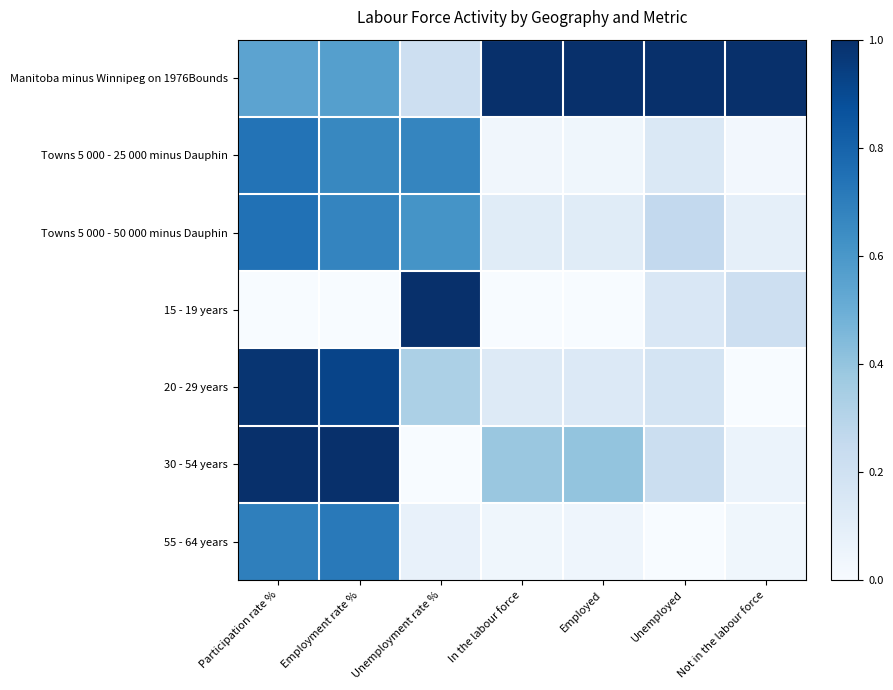

What is the total value across all series at Not in the labour force?

1.4